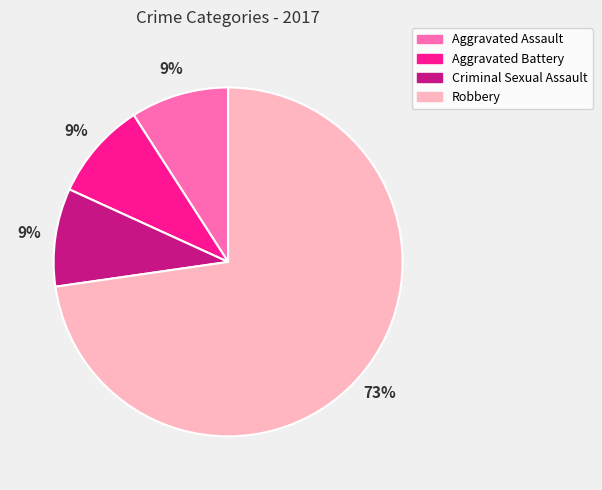

Which has a higher value, Robbery or Aggravated Assault?

Robbery